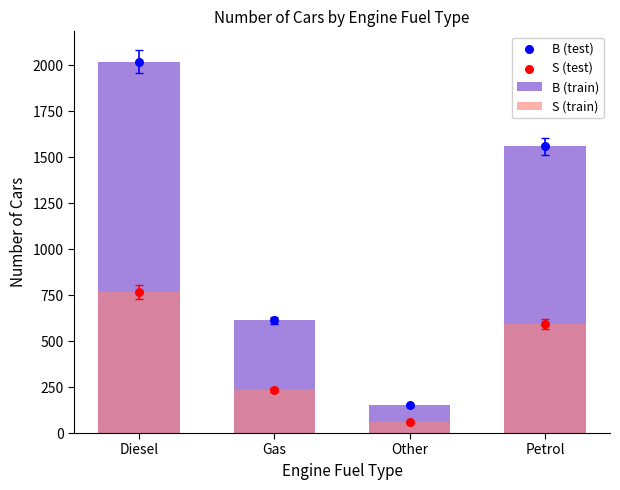

Which series reaches the minimum Y coordinate?

S (train)